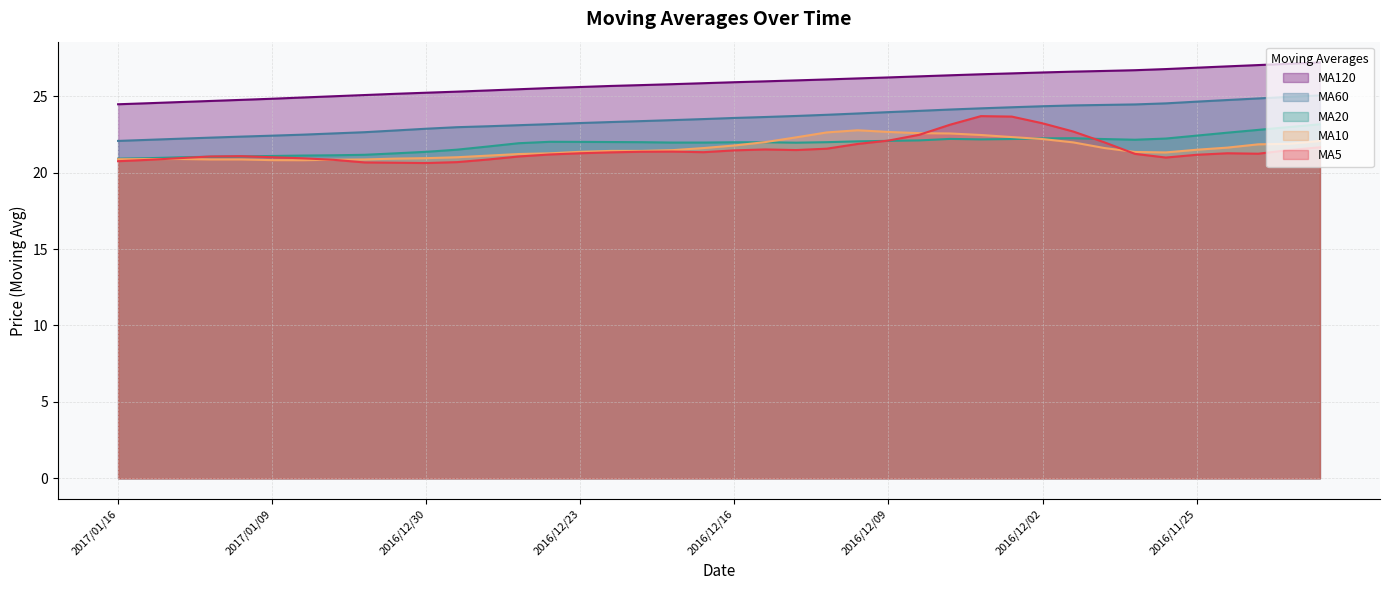

What position from the left is 2016/11/30?

33